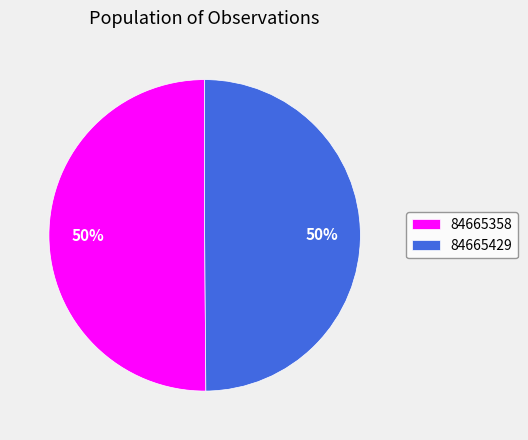

Approximately how many times larger is the value at 84665429 compared to 84665358?

1.0